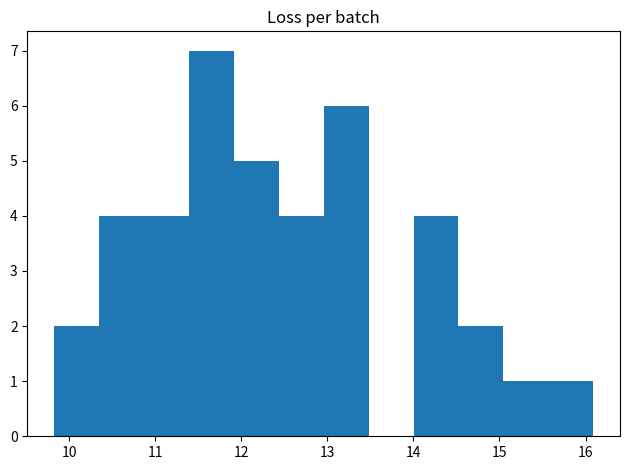

What is the height of the bar covering 15.6 to 16.1 on the x-axis? Neither the bar edges nor the heights are printed on the chart, so give them approximately, as read against the axes.

1